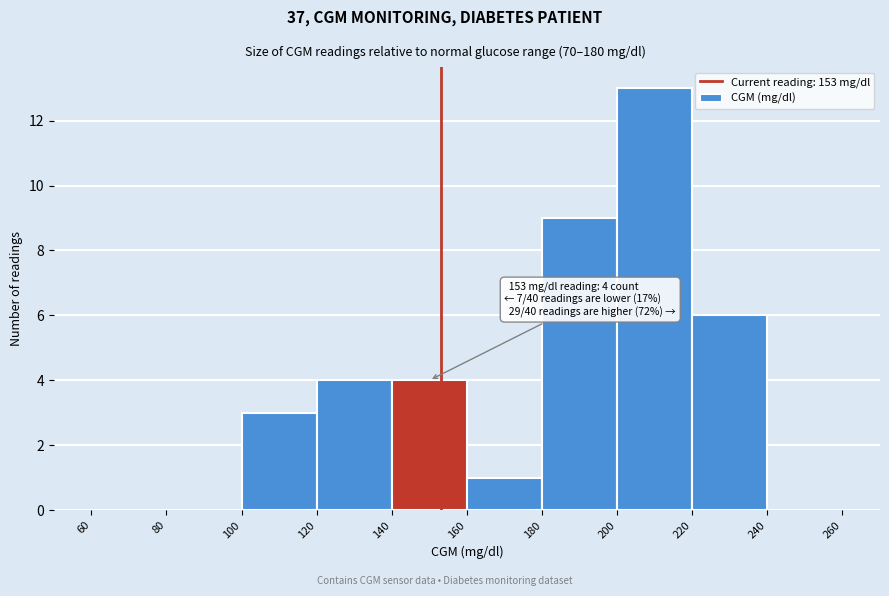

Over which range of the x-axis is the bar tallest?

200 to 220